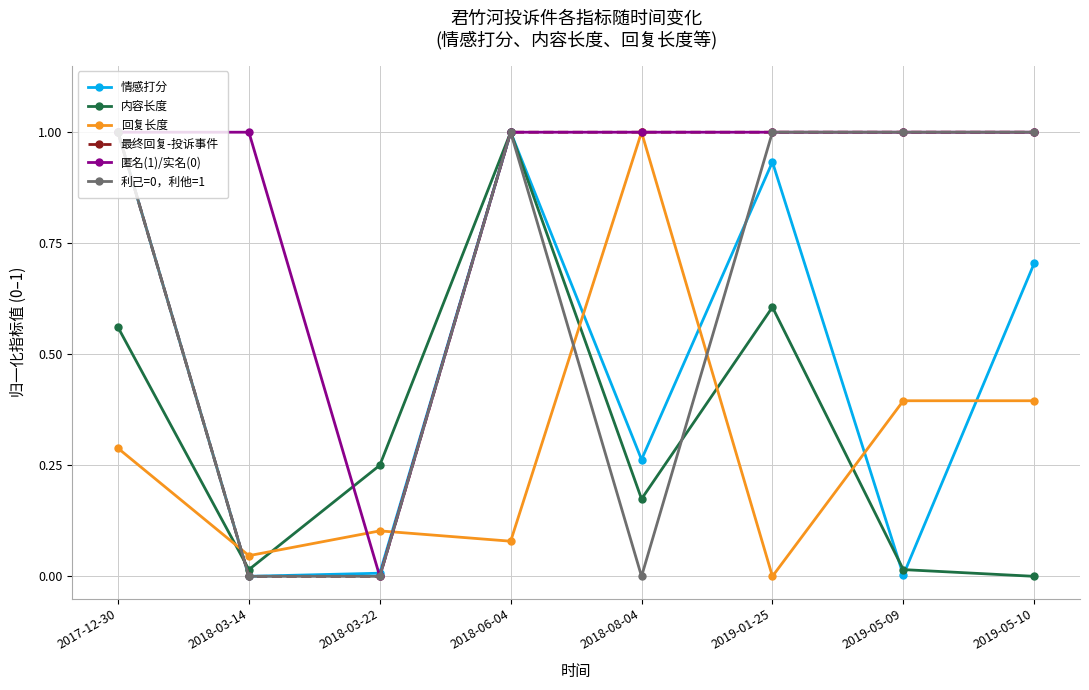

At which category is the sum across all series the highest?

2018-06-04